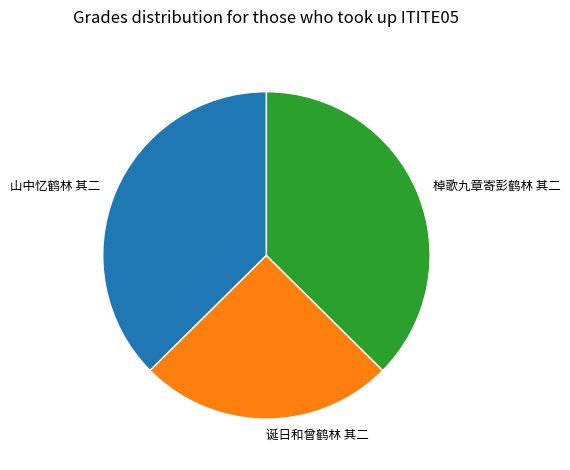

Which has a higher value, 棹歌九章寄彭鹤林 其二 or 诞日和曾鹤林 其二?

棹歌九章寄彭鹤林 其二